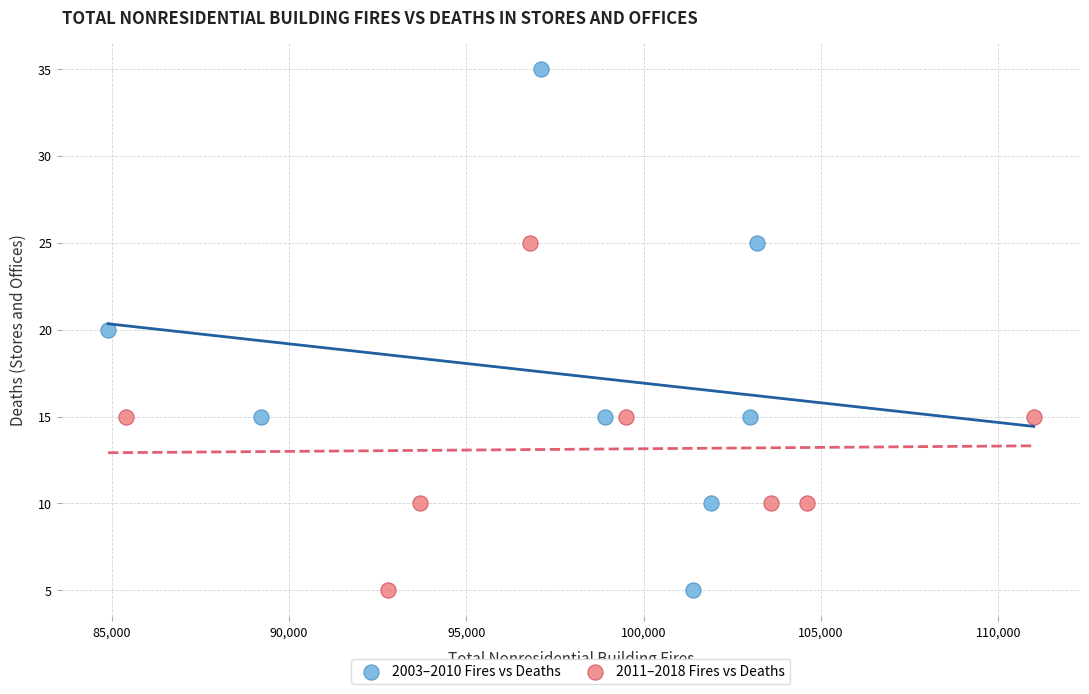

Which series reaches the maximum Y coordinate?

2003–2010 Fires vs Deaths